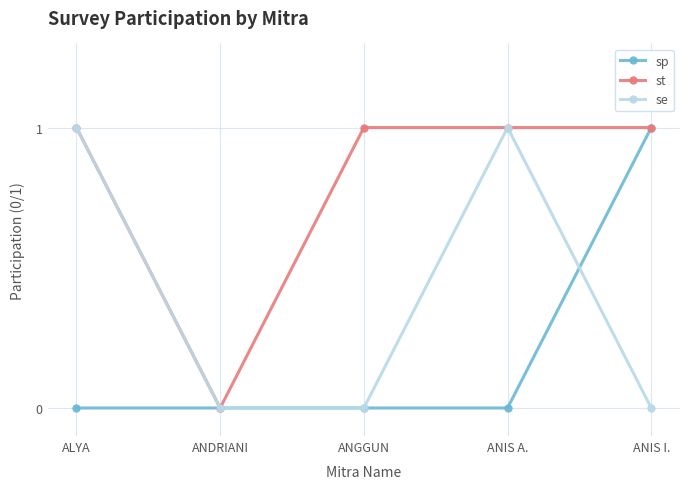

Rank the series by their average value, from lowest to highest.

sp, se, st